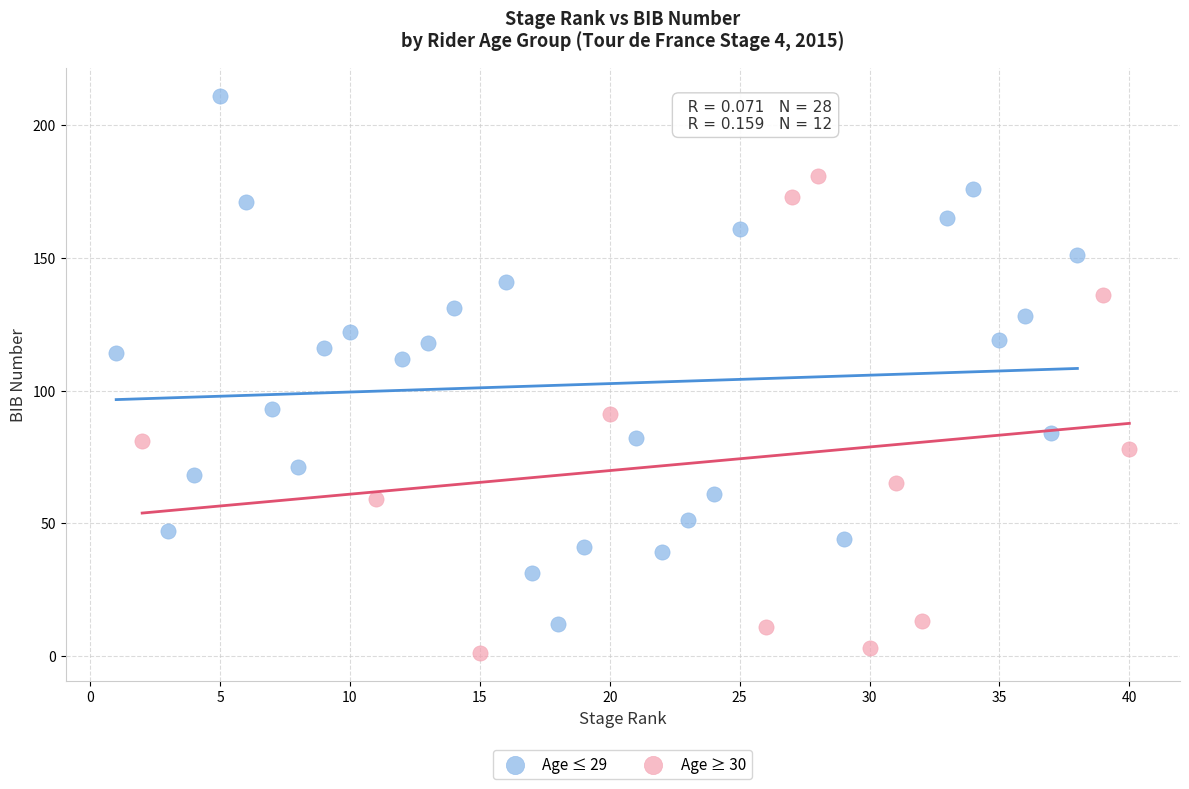

Which series contains the lowest Y value?

Age ≥ 30